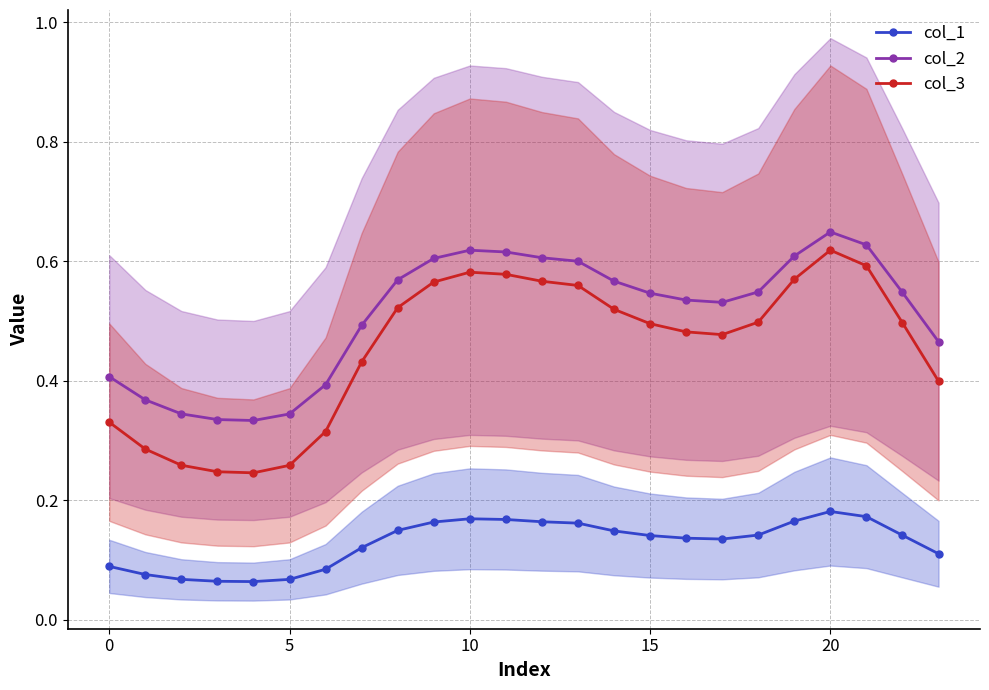

Reading right to left, extract all data points from this chart.

col_1: 0.1	0.1	0.2	0.2	0.2	0.1	0.1	0.1	0.1	0.1	0.2	0.2	0.2	0.2	0.2	0.1	0.1	0.1	0.1	0.1	0.1	0.1	0.1	0.1
col_2: 0.5	0.5	0.6	0.6	0.6	0.5	0.5	0.5	0.5	0.6	0.6	0.6	0.6	0.6	0.6	0.6	0.5	0.4	0.3	0.3	0.3	0.3	0.4	0.4
col_3: 0.4	0.5	0.6	0.6	0.6	0.5	0.5	0.5	0.5	0.5	0.6	0.6	0.6	0.6	0.6	0.5	0.4	0.3	0.3	0.2	0.2	0.3	0.3	0.3